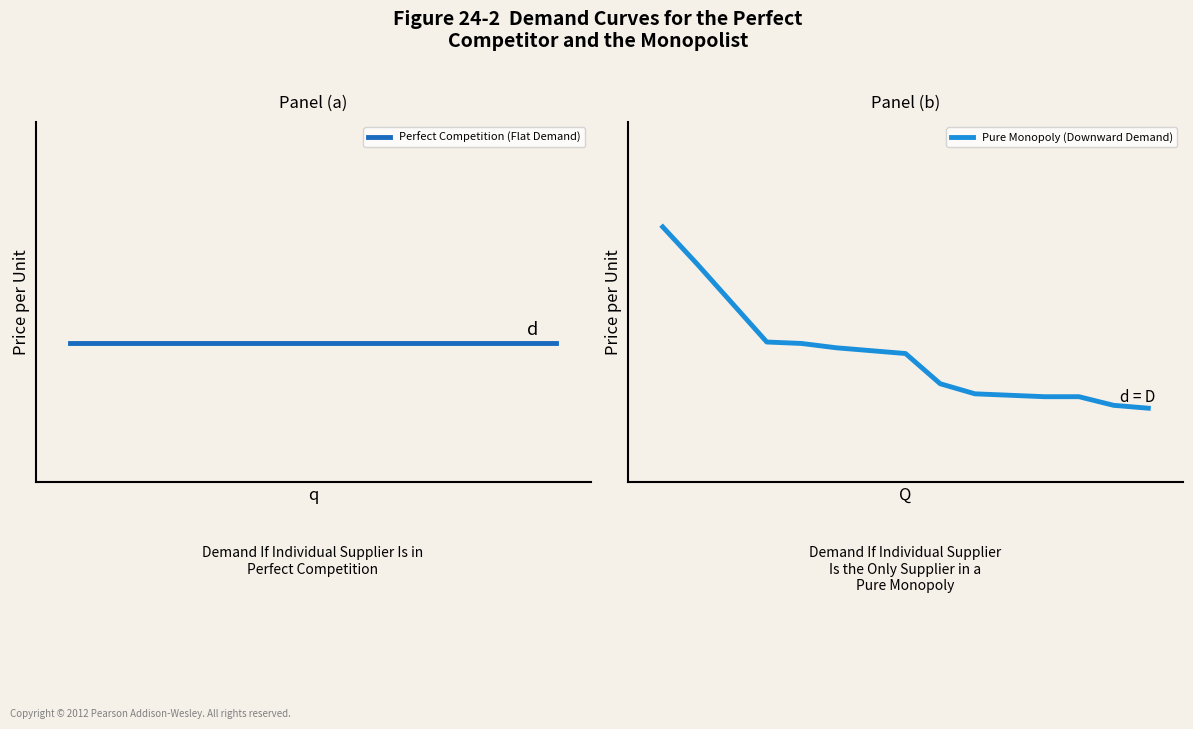

Rank the series by their maximum value, from highest to lowest.

Pure Monopoly (Downward Demand), Perfect Competition (Flat Demand)